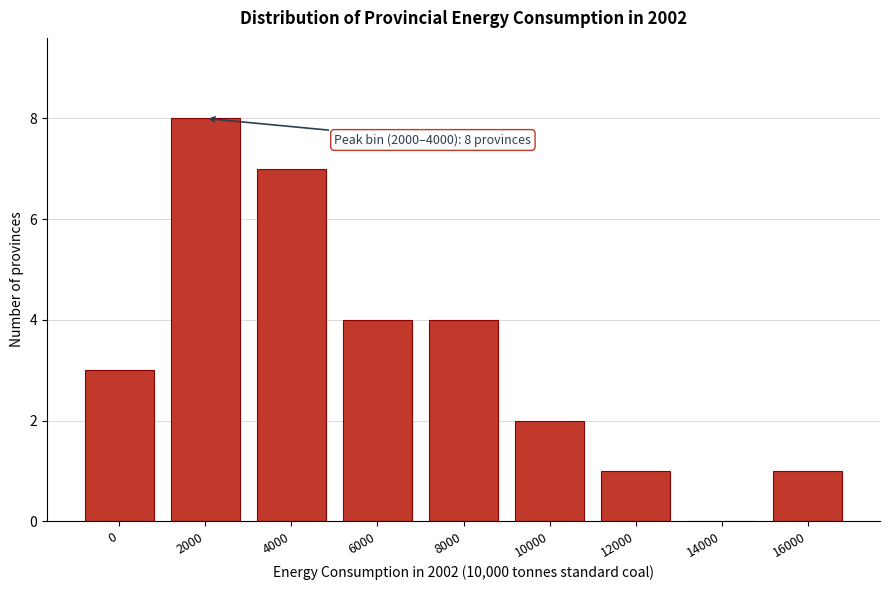

Reading left to right, extract all data points from this chart.

0=3	2000=8	4000=7	6000=4	8000=4	10000=2	12000=1	14000=0	16000=1